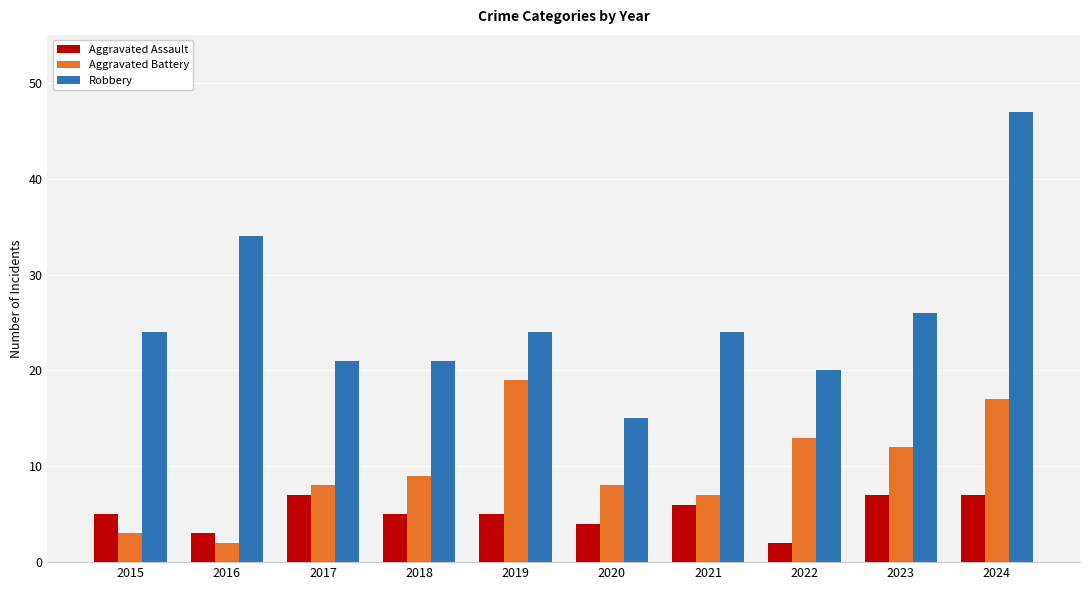

What is the spread (max minus min) of values at 2024?

40